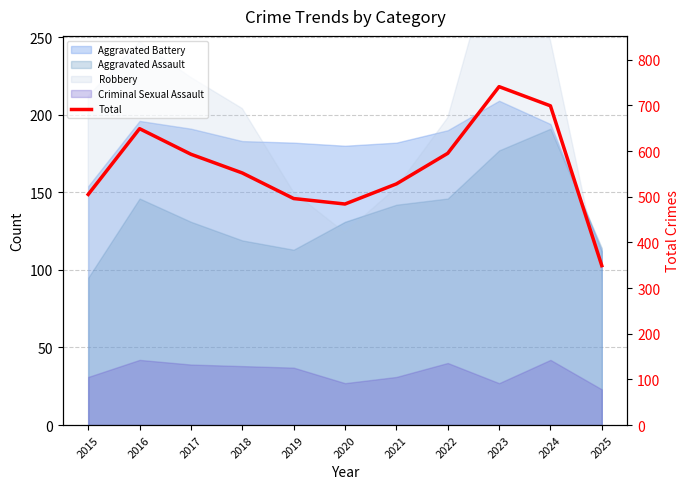

Rank the categories by value from lowest to highest.

2025, 2020, 2019, 2015, 2021, 2018, 2017, 2022, 2016, 2024, 2023